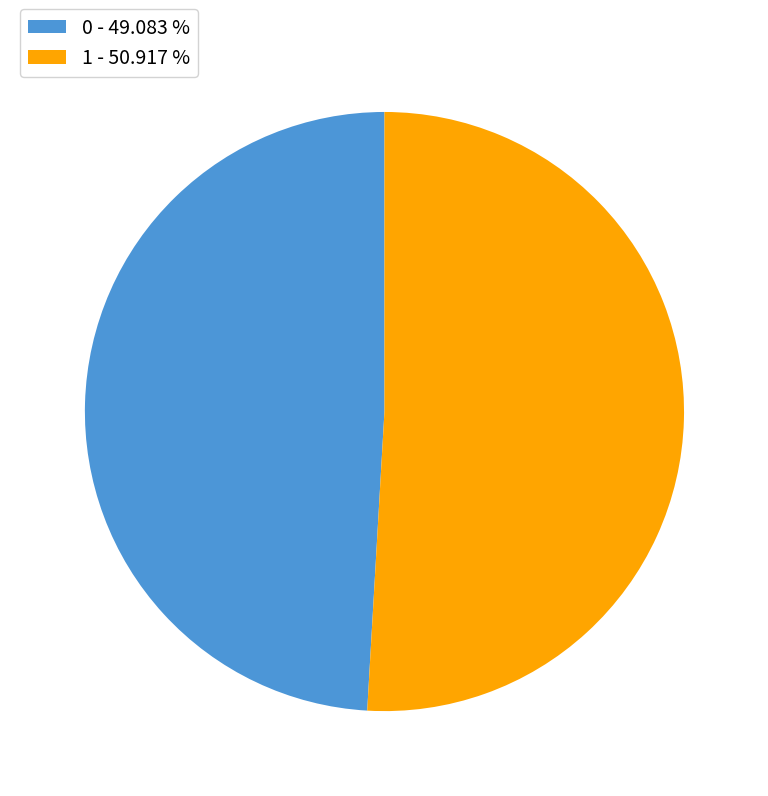

Is it true that 1 is 59% of the pie?

False